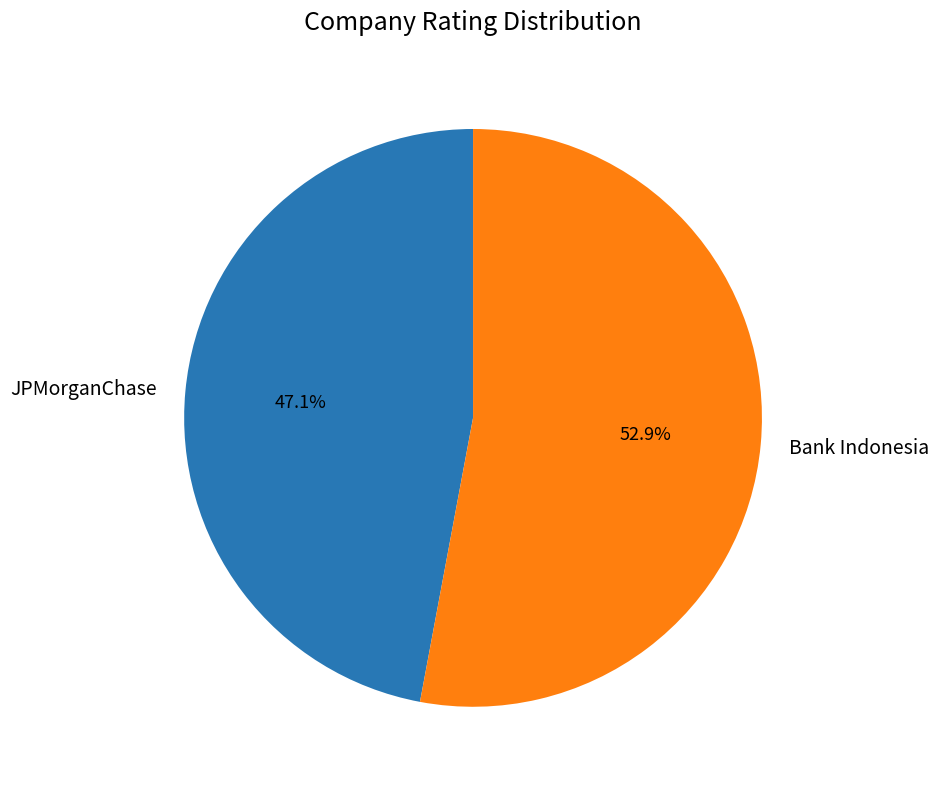

To the nearest percent, what is the combined percentage of Bank Indonesia and JPMorganChase?

100%